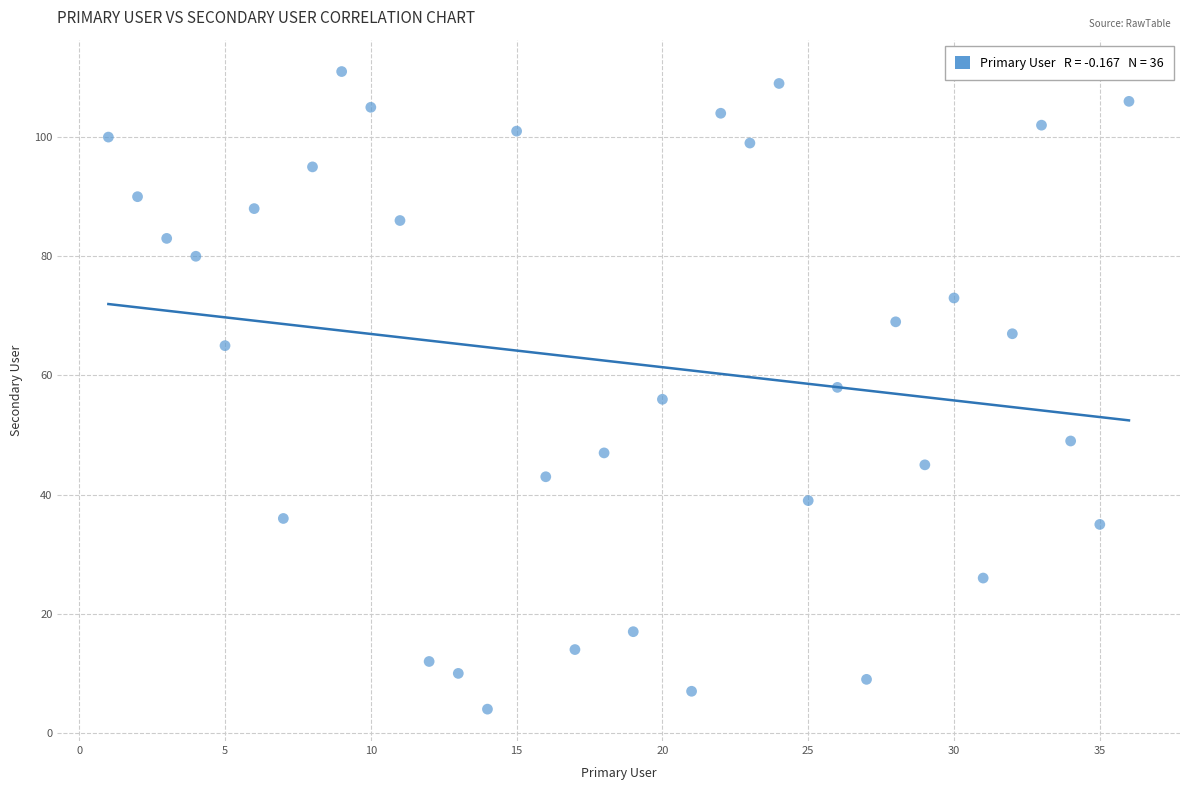

What is the range of X values (max minus min)?

35